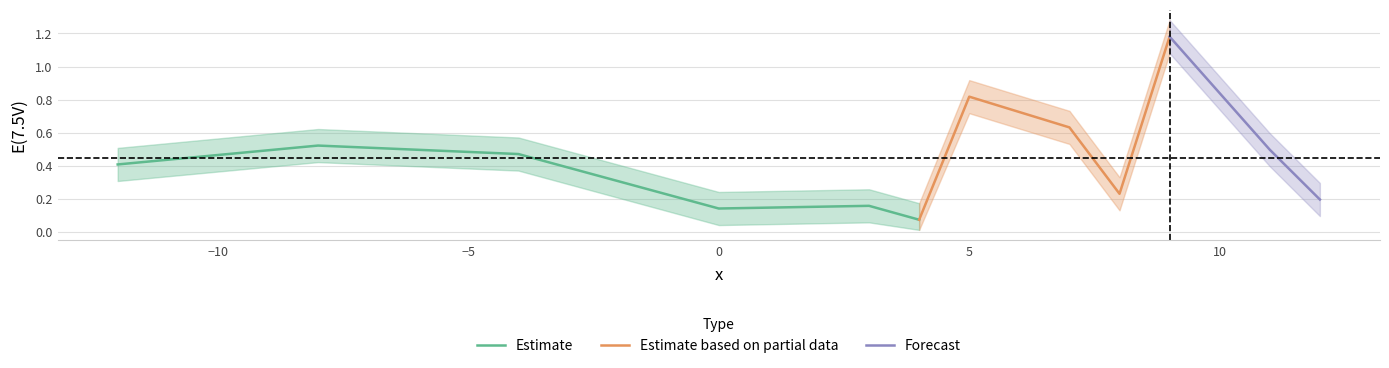

The value of lower at 8 is 0.0. True or false?

False